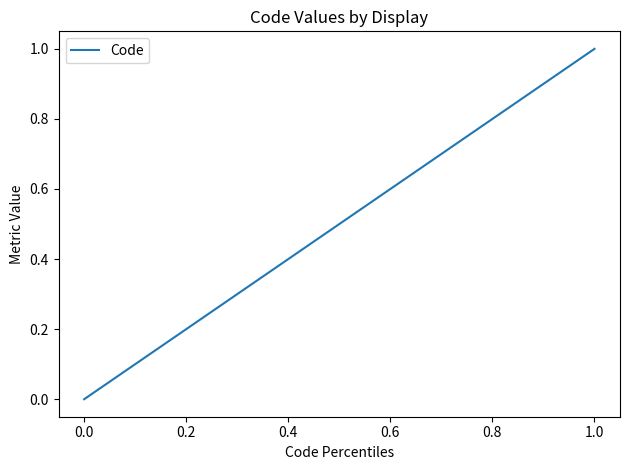

What is the sum of all values?

1.1